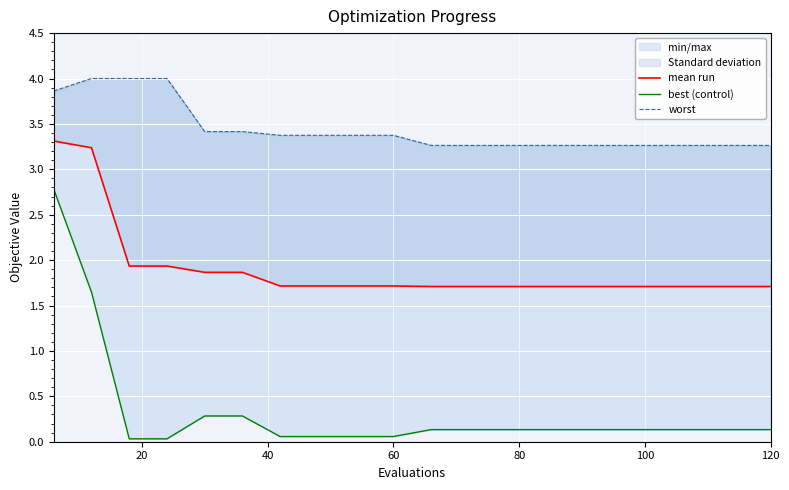

The mean run series shows 2.7 at 11. True or false?

False